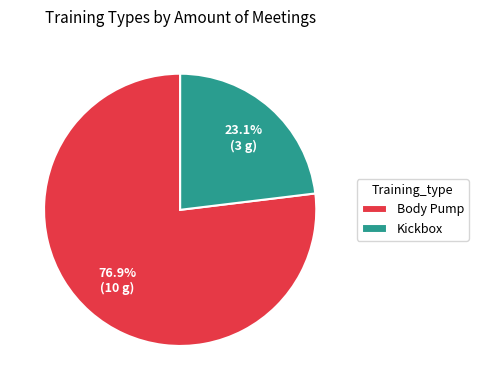

Which category has the smallest portion of the pie?

Kickbox